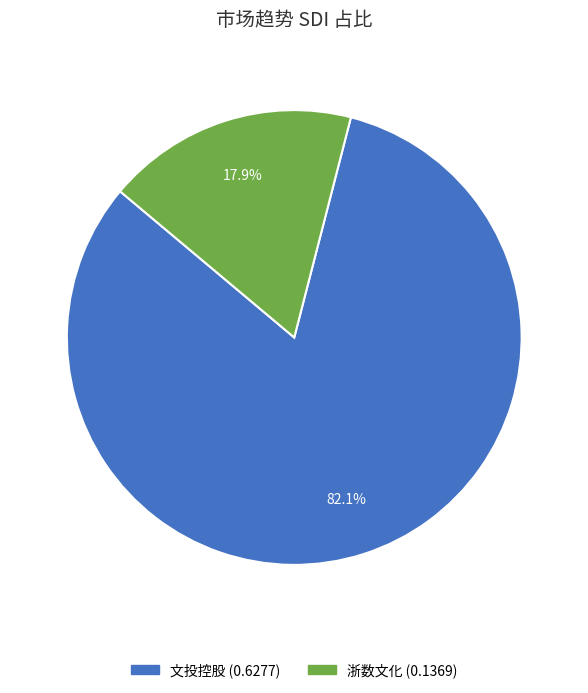

The 浙数文化 slice represents 4% of the pie. True or false?

False